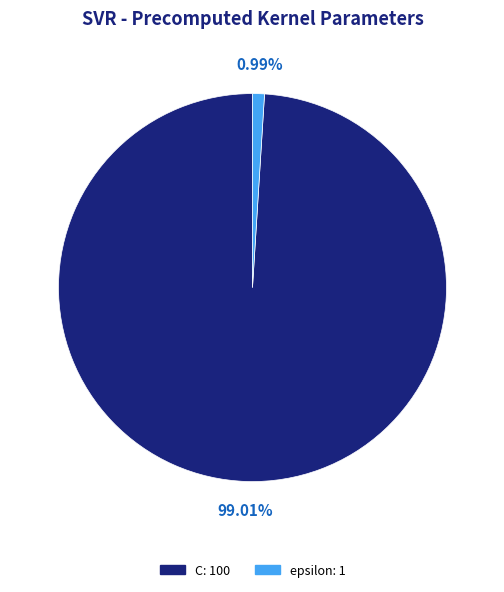

What is the largest slice in the pie chart?

C